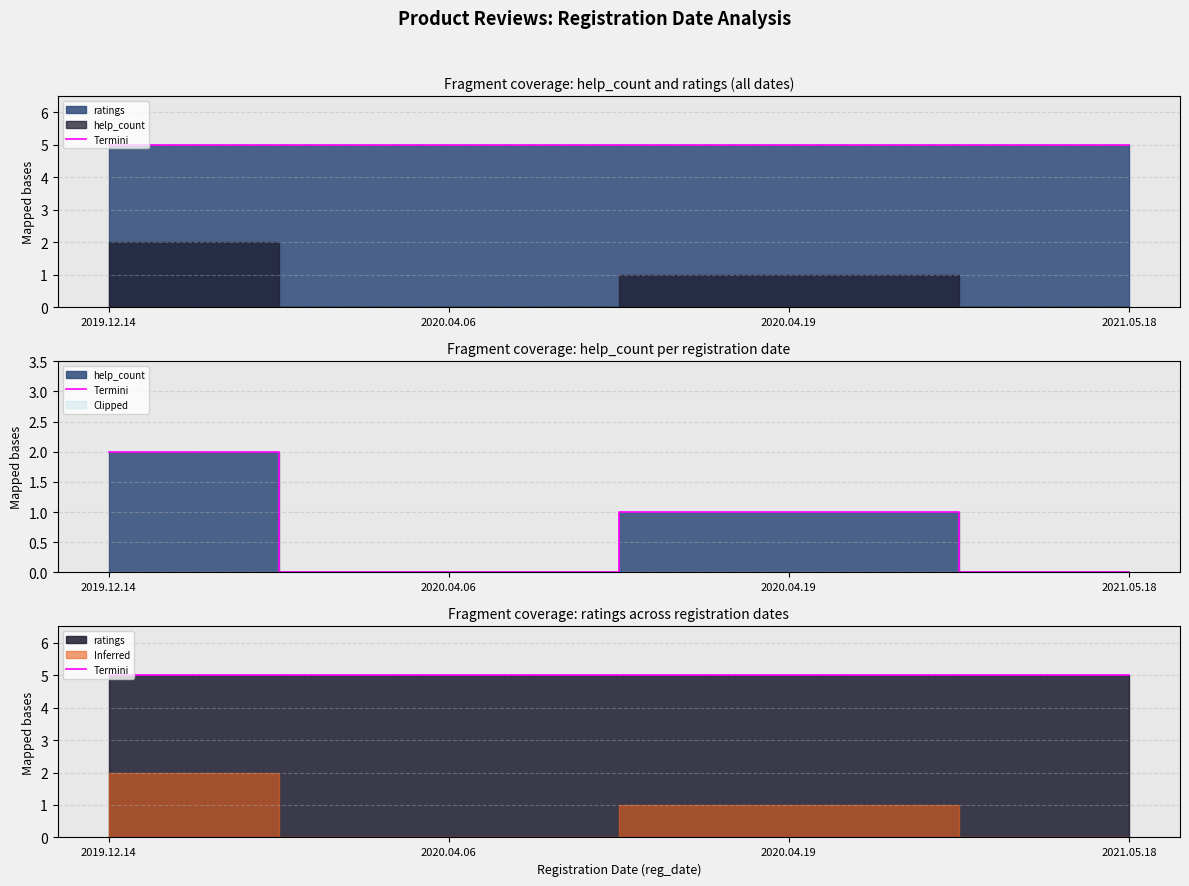

Reading left to right, transcribe all the data shown in this chart.

2	0	1	0